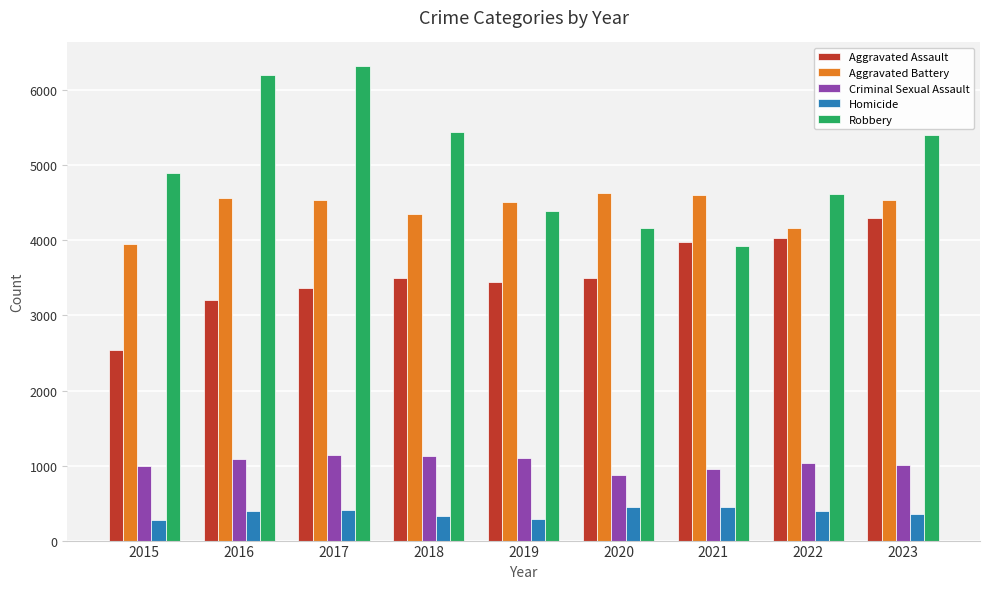

What are all the series names shown in the legend?

Aggravated Assault, Aggravated Battery, Criminal Sexual Assault, Homicide, Robbery